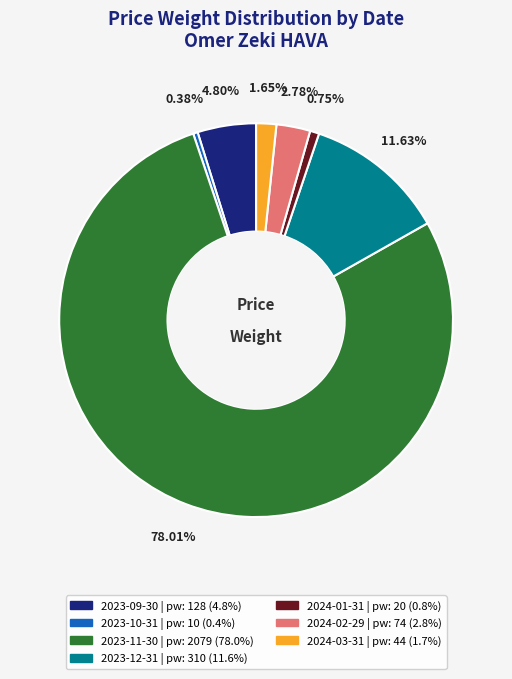

To the nearest percent, what is the average slice percentage?

14%